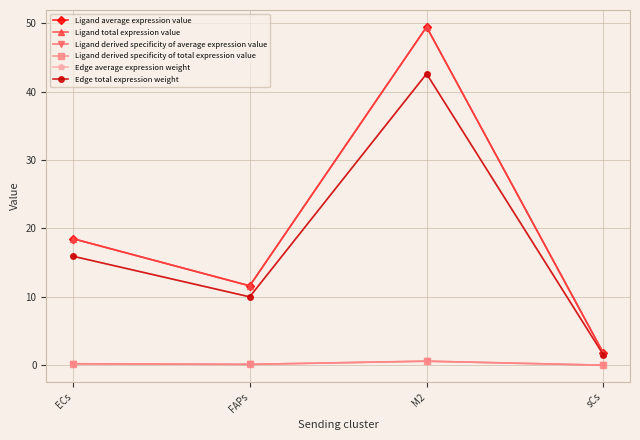

True or false: Edge total expression weight has more than 0 points higher than both neighbors.

True